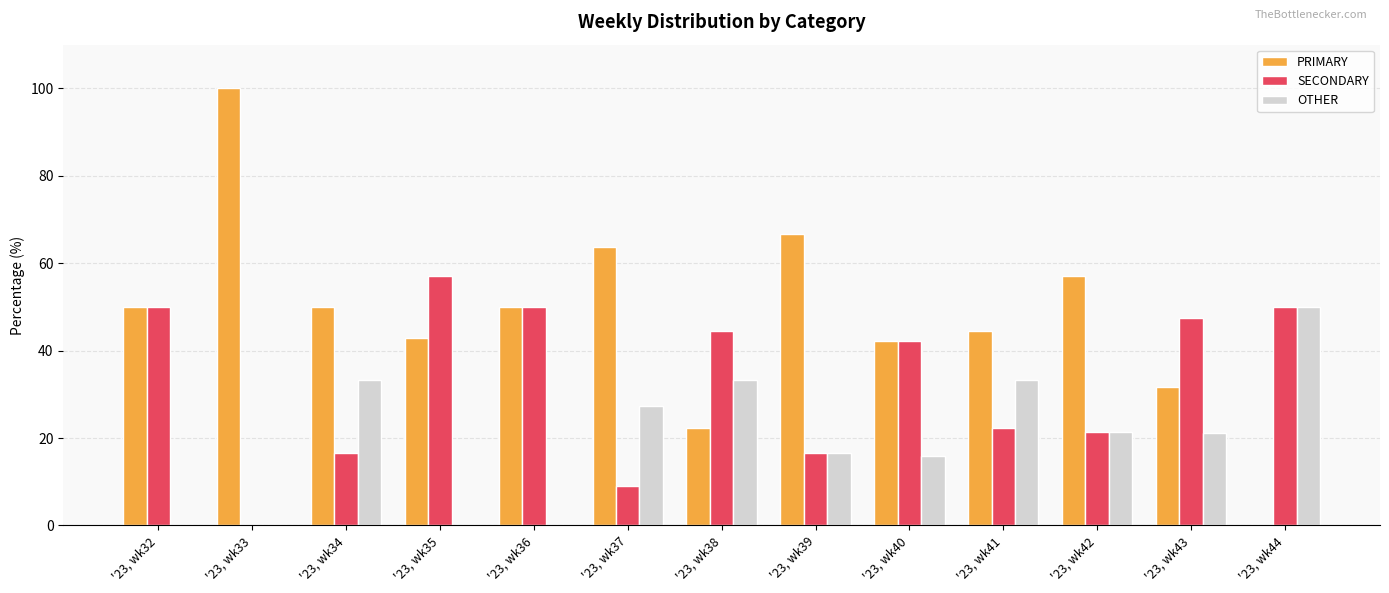

What is the maximum value shown in the chart?

100.0